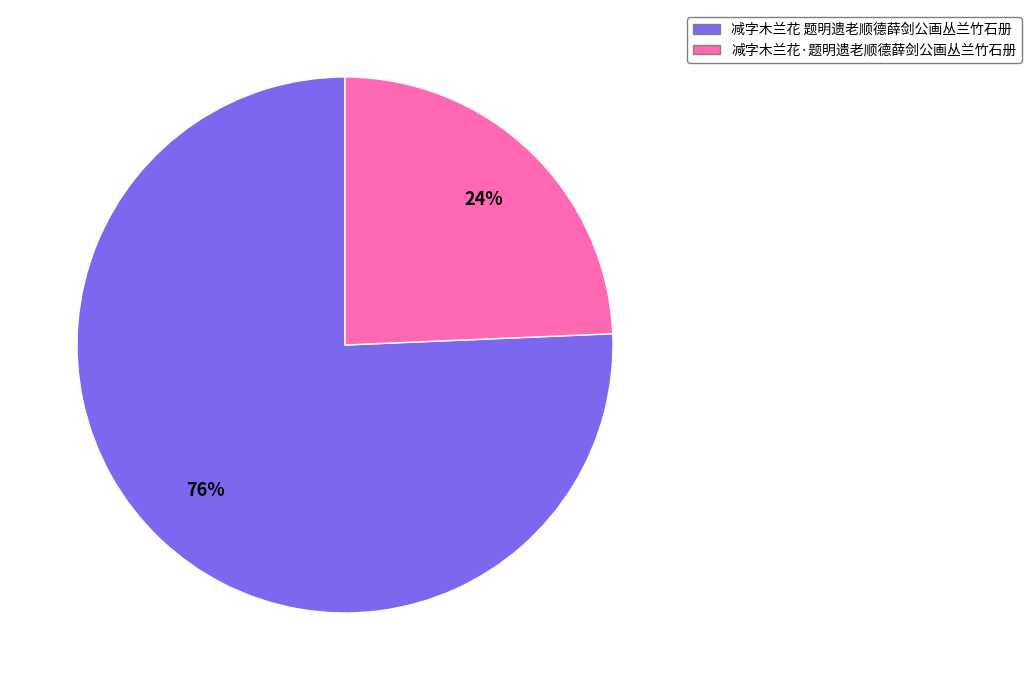

Rank the categories by value from highest to lowest.

减字木兰花 题明遗老顺德薛剑公画丛兰竹石册, 减字木兰花·题明遗老顺德薛剑公画丛兰竹石册